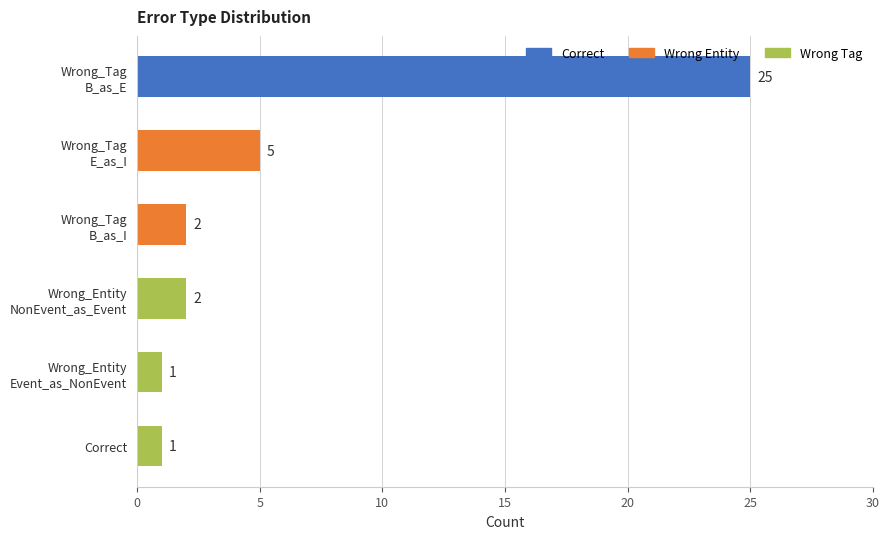

What is the difference between the maximum and second lowest values?

24